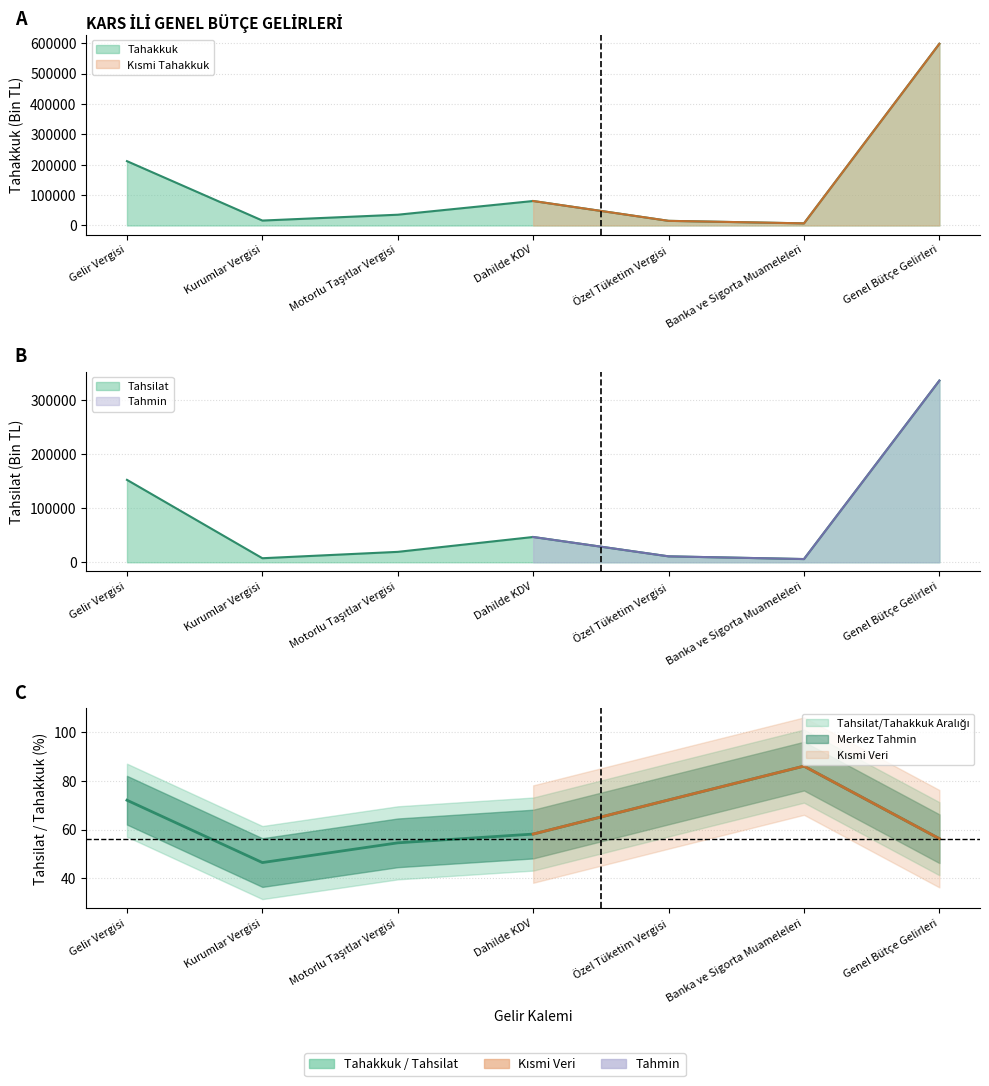

What is the difference between the maximum and minimum values in the Tahsilat/Tahakkuk (%) series?

39.6